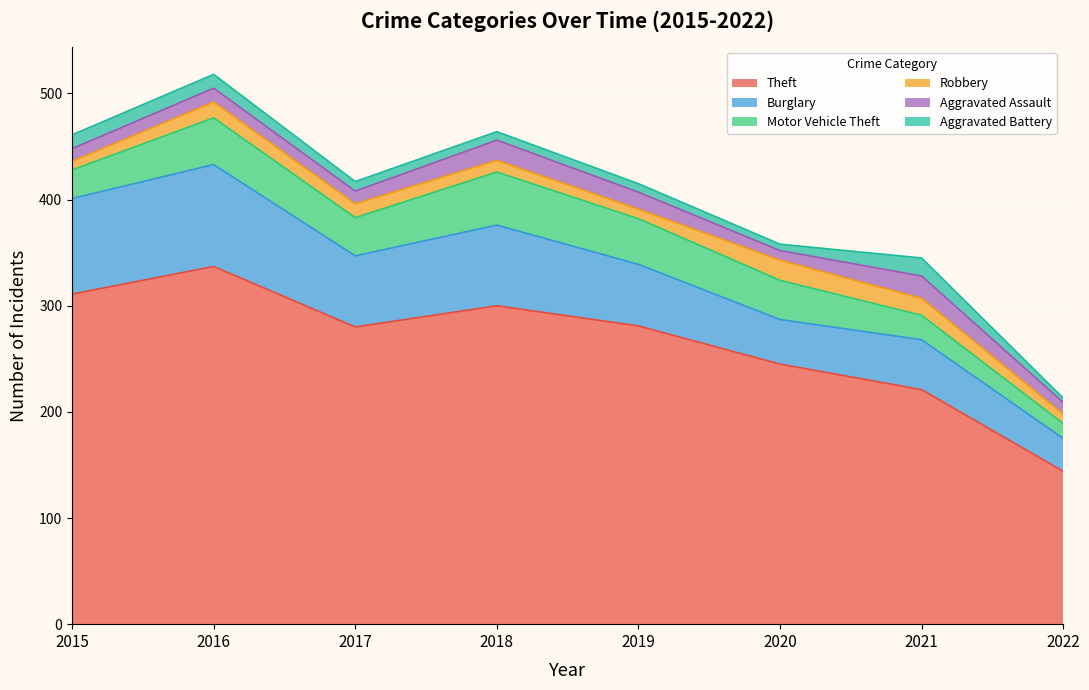

Rank the series at 2016 from highest to lowest value.

Theft, Burglary, Motor Vehicle Theft, Robbery, Aggravated Assault, Aggravated Battery